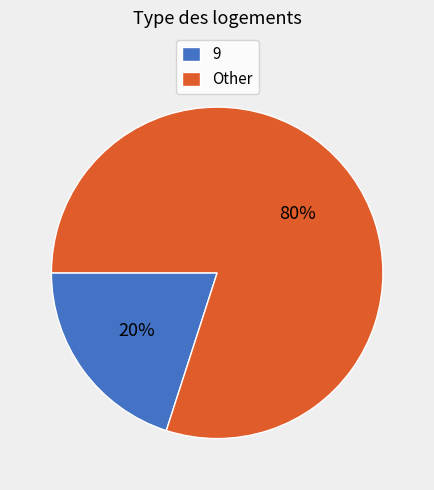

True or false: 9 accounts for 20% of the total.

True